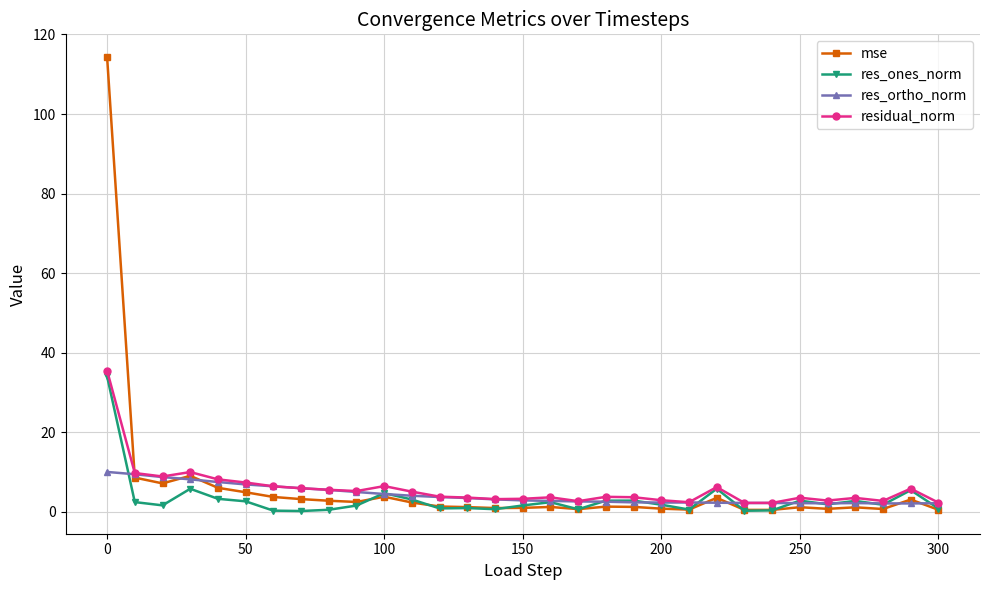

Which series has the largest range (max minus min)?

mse